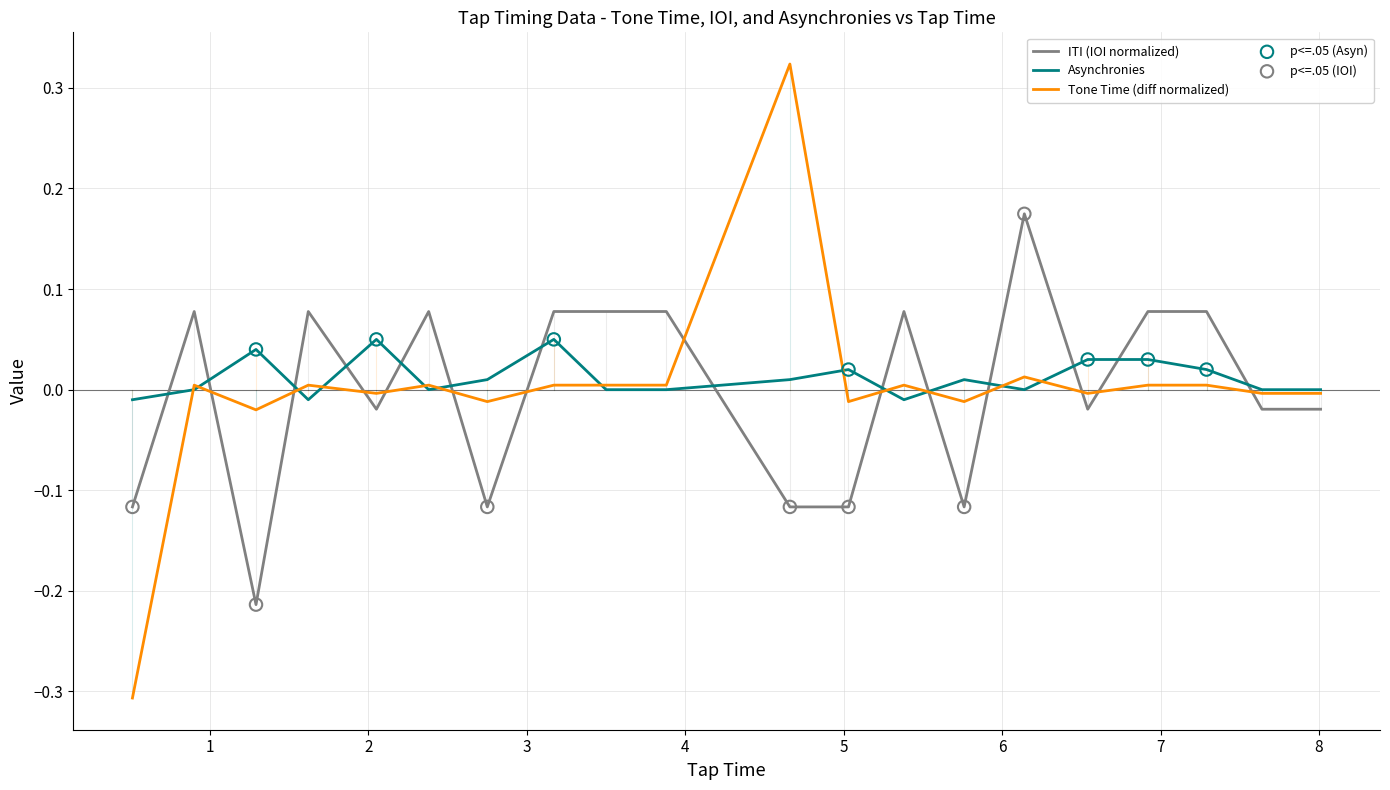

Which series has the largest range (max minus min)?

Tone Time (diff normalized)